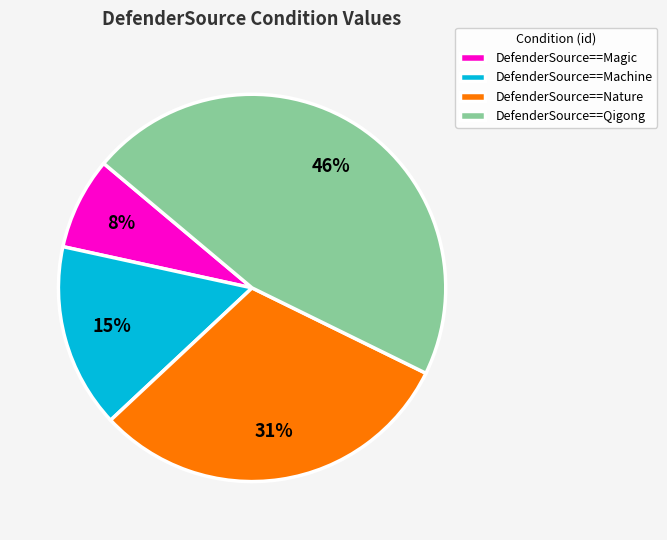

To the nearest percent, what percentage of the pie is DefenderSource==Nature?

31%